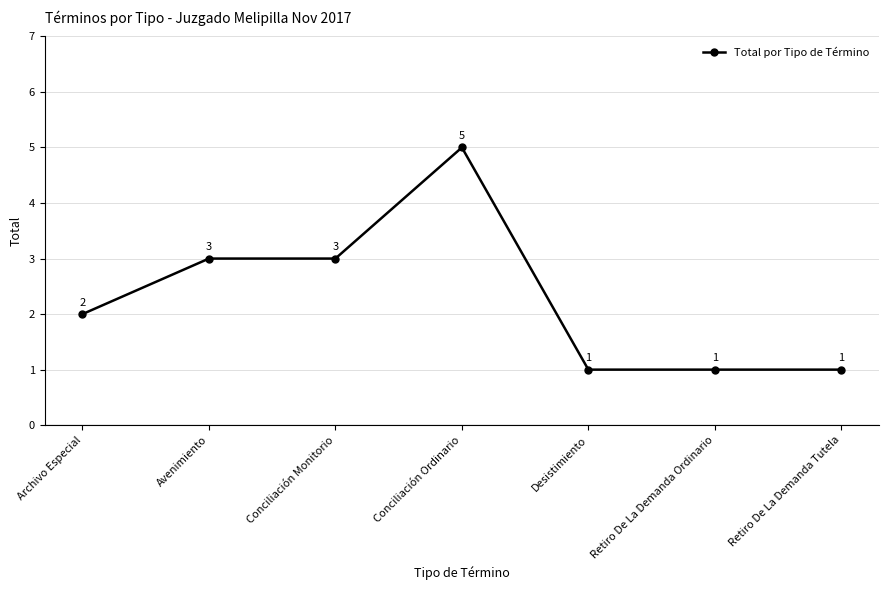

What is the maximum value shown in the chart?

5